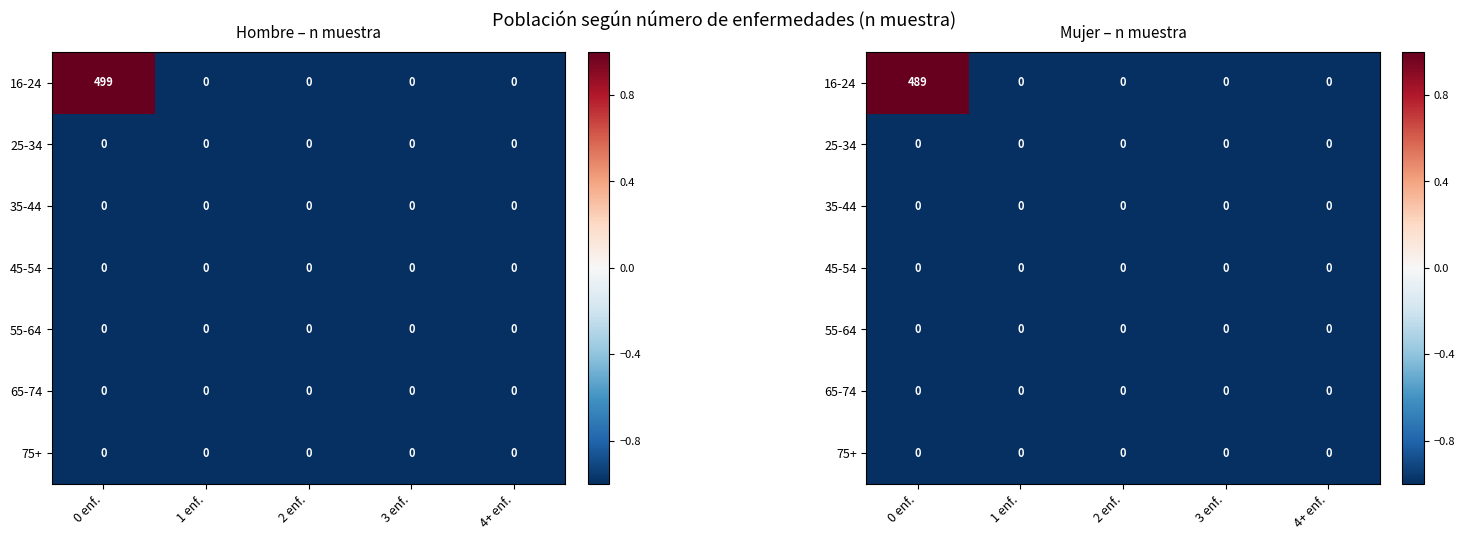

Rank the categories by 65-74 value from lowest to highest.

0 enf., 1 enf., 2 enf., 3 enf., 4+ enf.